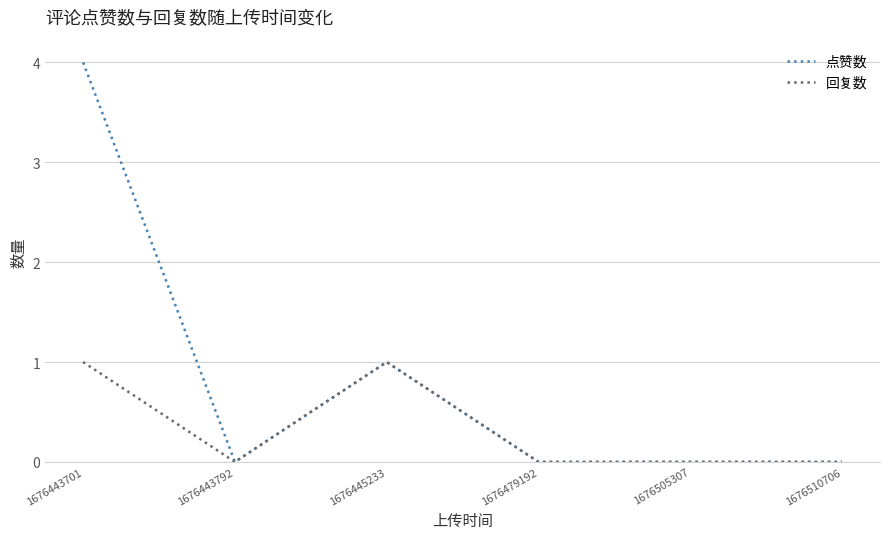

Reading left to right, transcribe all the data shown in this chart.

点赞数: 1676443701=4	1676443792=0	1676445233=1	1676479192=0	1676505307=0	1676510706=0
回复数: 1676443701=1	1676443792=0	1676445233=1	1676479192=0	1676505307=0	1676510706=0